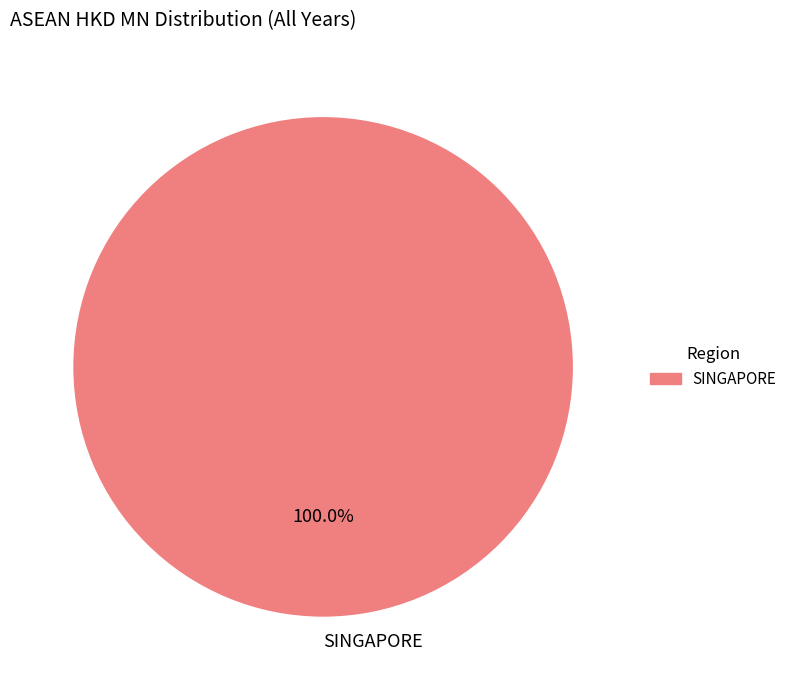

Does SINGAPORE represent more than half of the total?

Yes